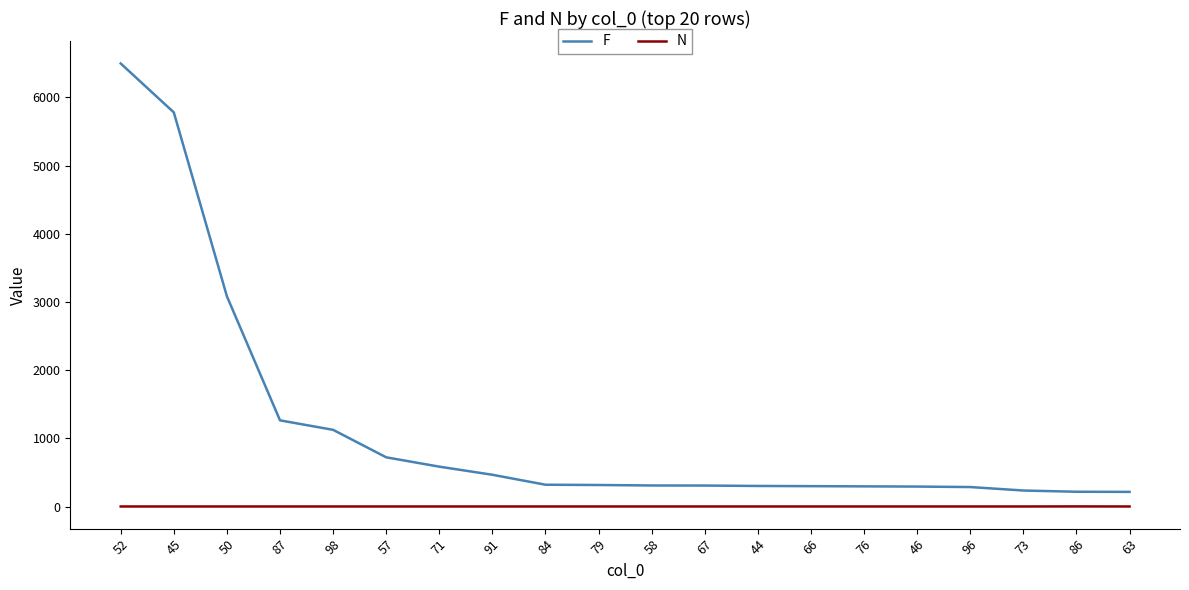

Which series has the largest range (max minus min)?

F